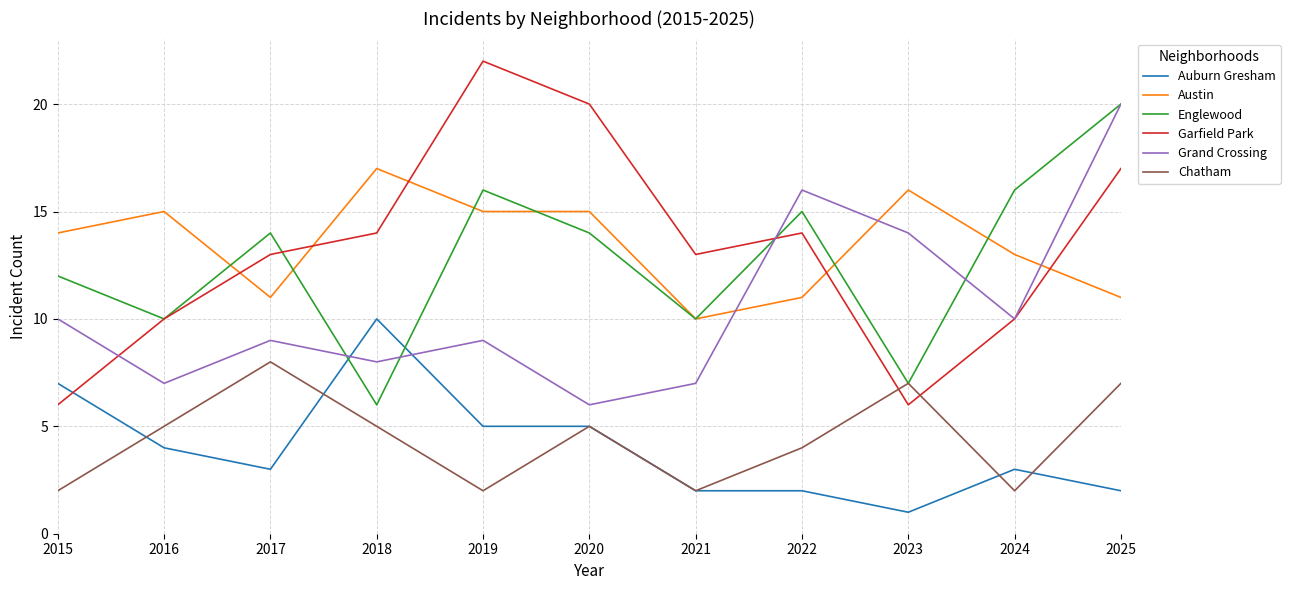

At which category does the chart reach its peak across all series?

2019